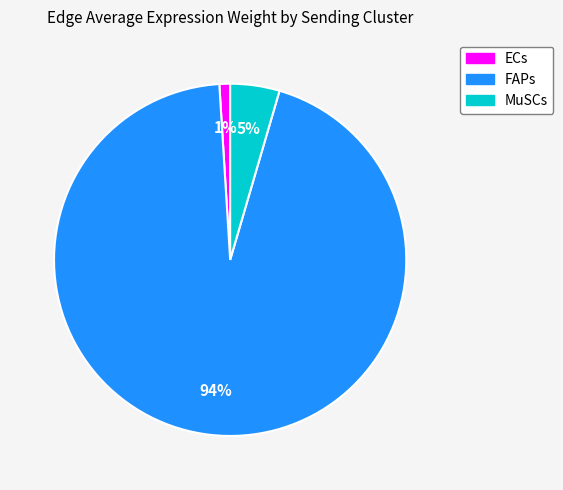

The FAPs slice represents 94% of the pie. True or false?

True